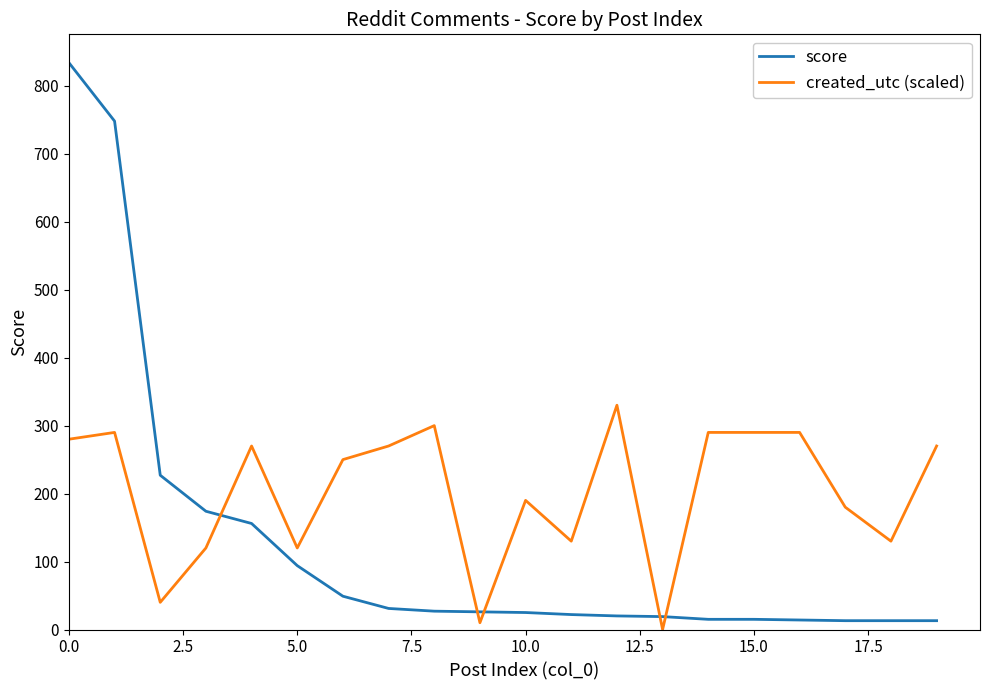

List the series in order of their peak value, highest first.

score, created_utc (scaled)